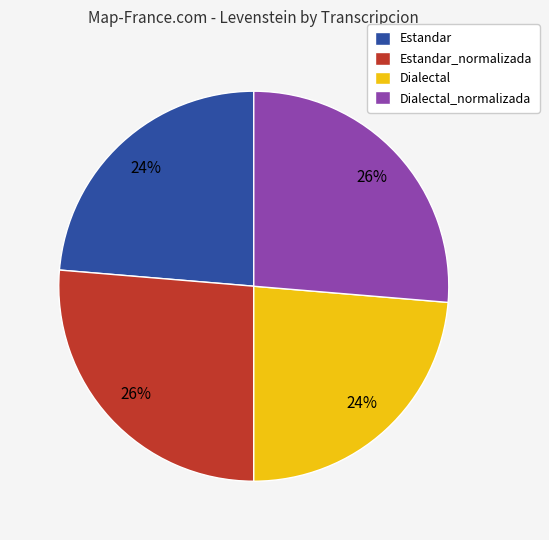

What is the ratio of the value at Dialectal to the value at Estandar_normalizada?

0.9